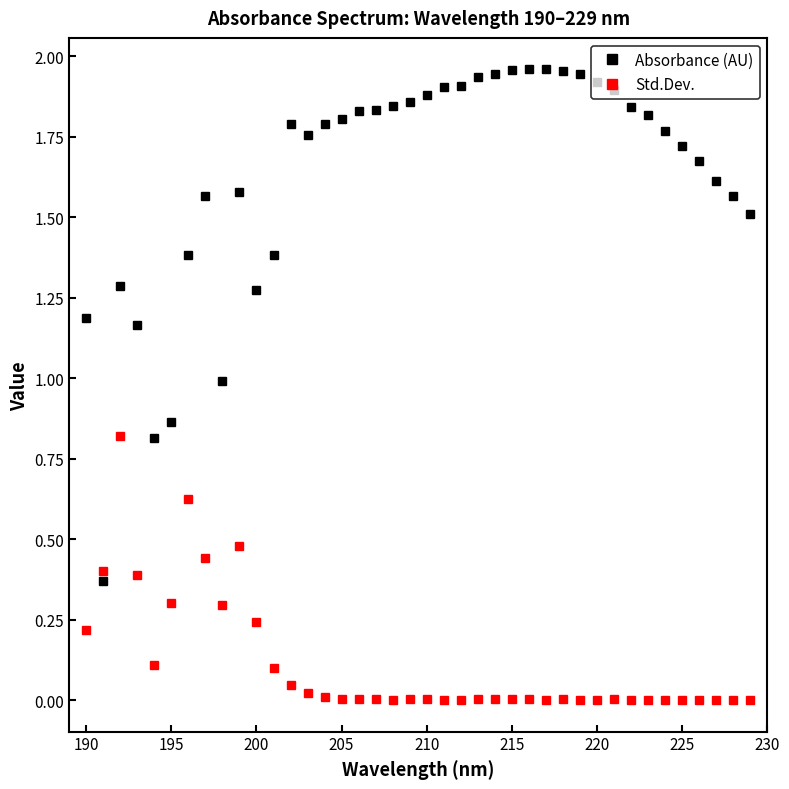

How many lines are shown in the chart?

2